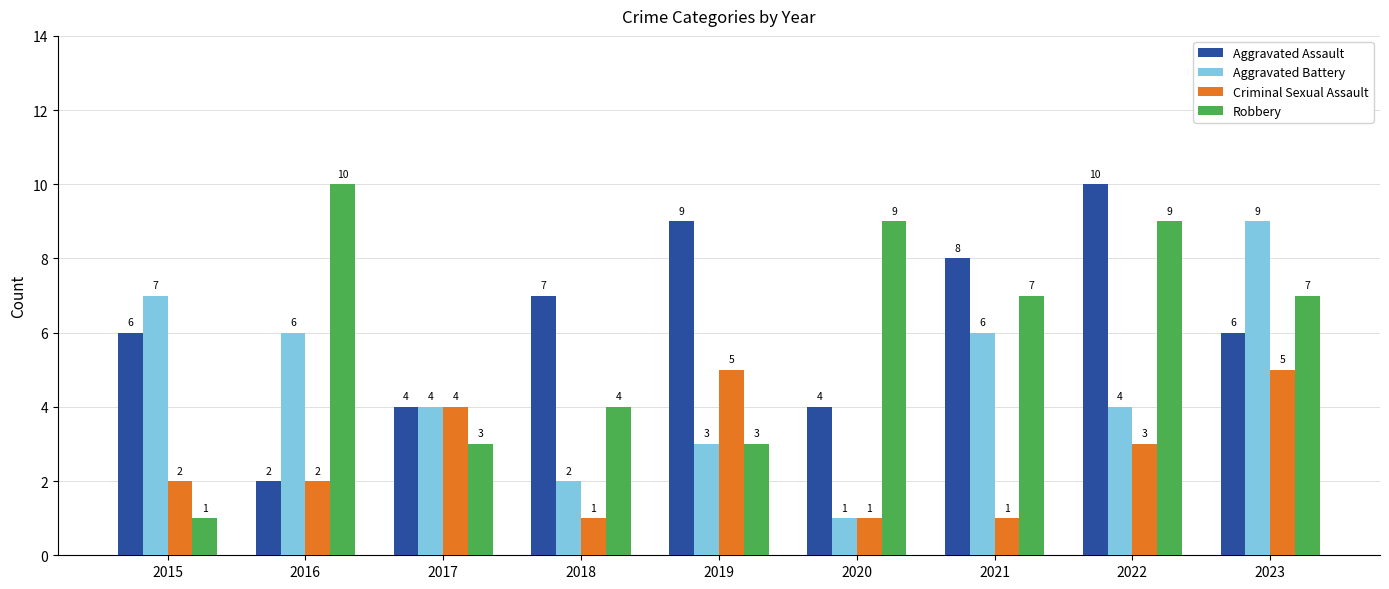

Where does the Robbery series first go above 7?

2016